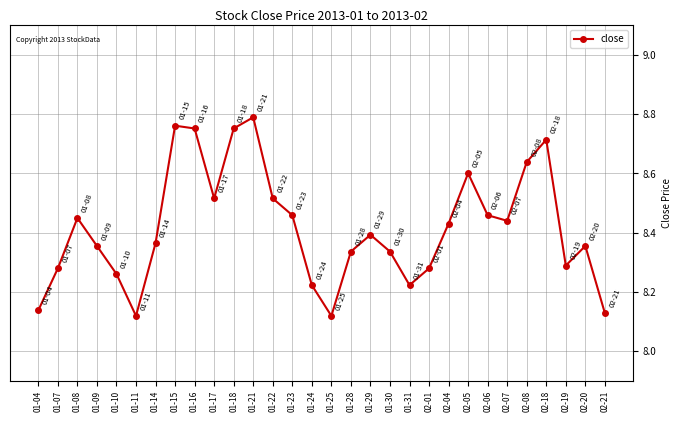

What is the label of the 21st point from the left?

02-01